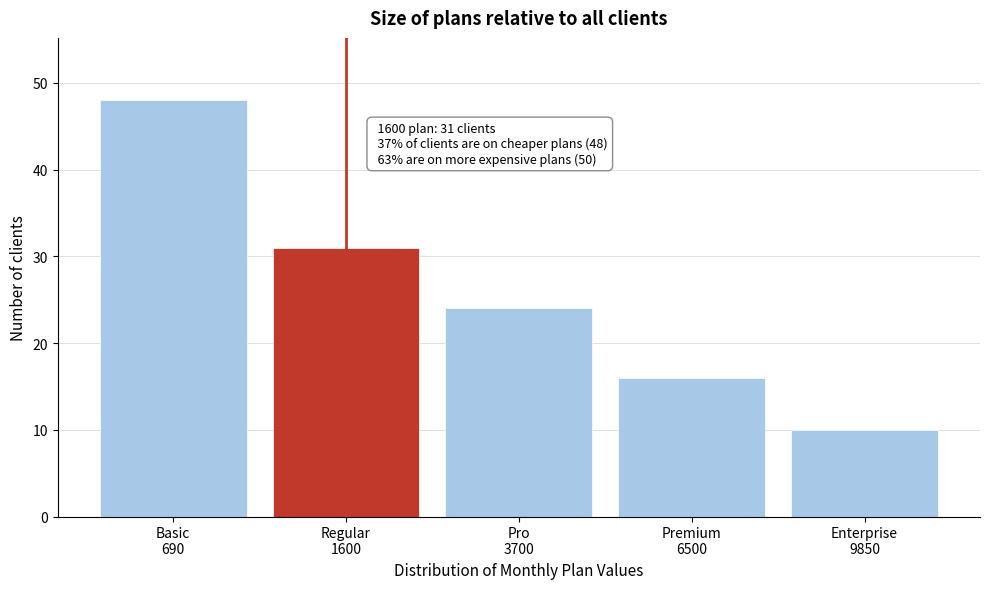

Reading left to right, what are all the values shown in this chart?

48	31	24	16	10